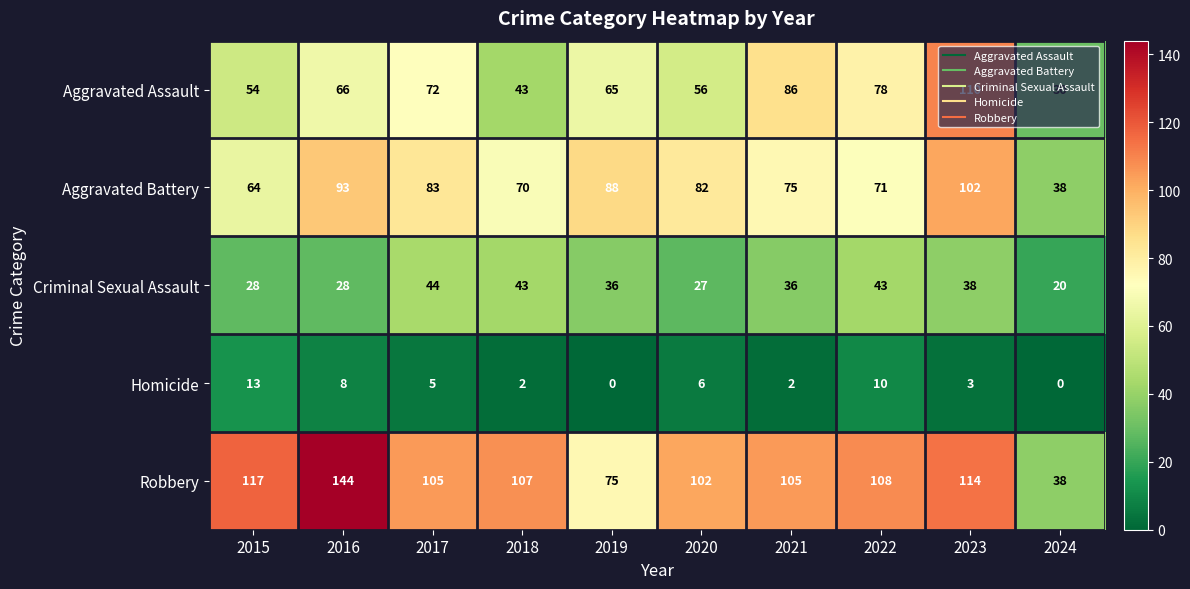

Which category has the lowest value in the Criminal Sexual Assault series?

2024